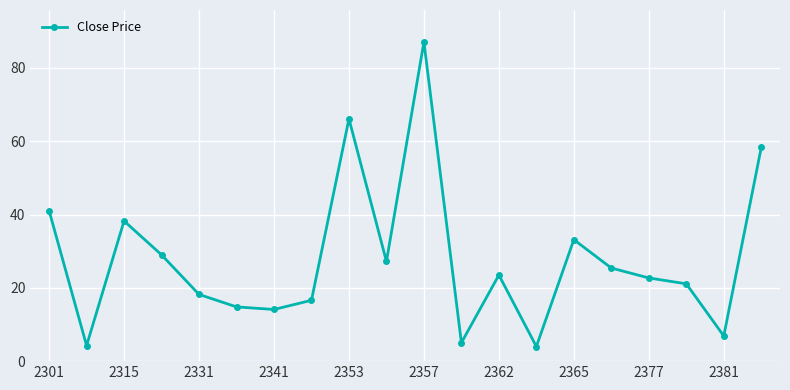

What is the maximum value shown in the chart?

87.1